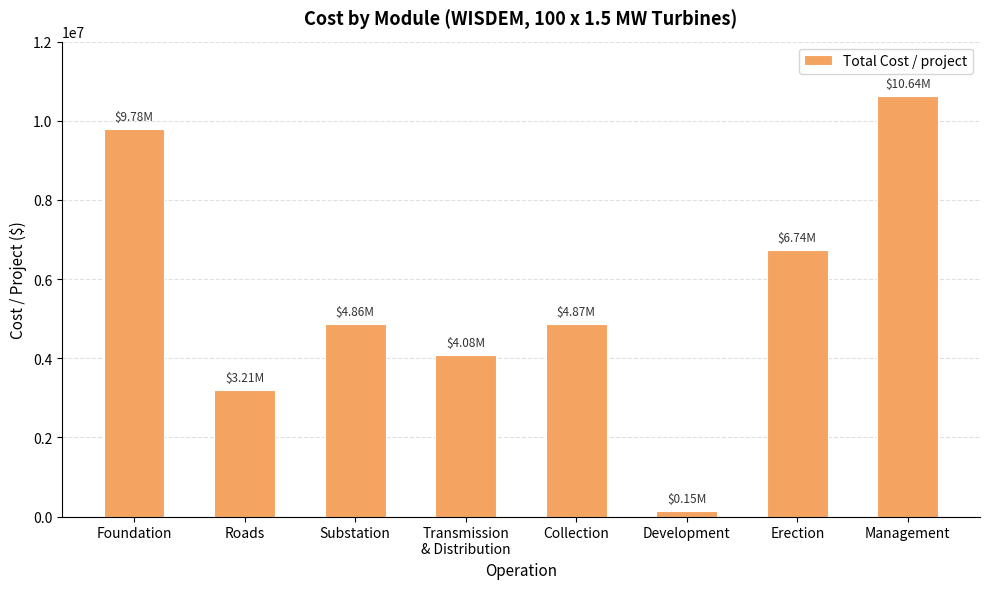

What is the sum of all values?

44329298.6